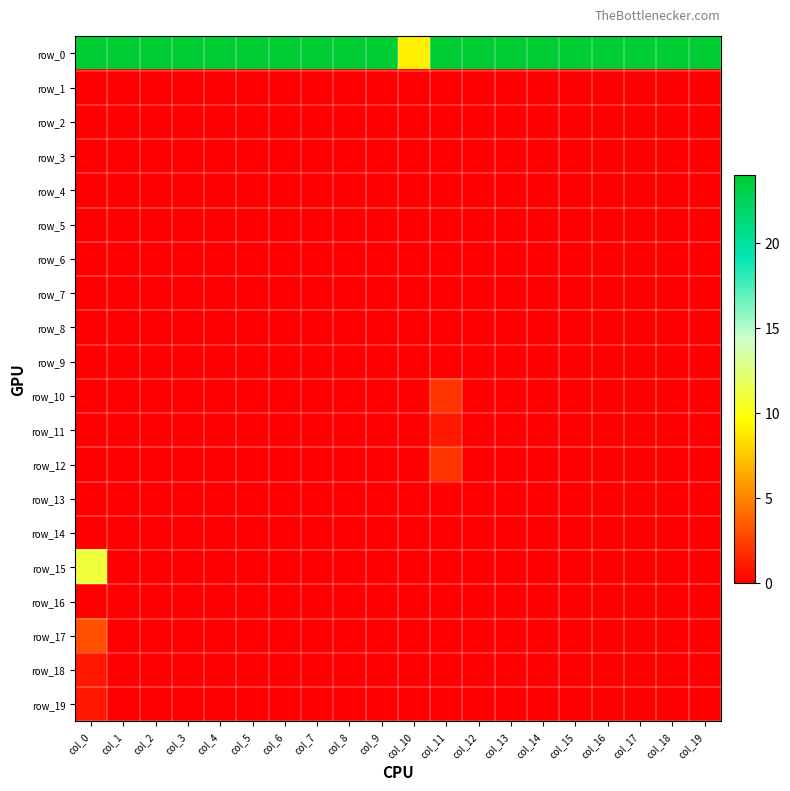

Which label corresponds to the largest value in the chart?

col_0